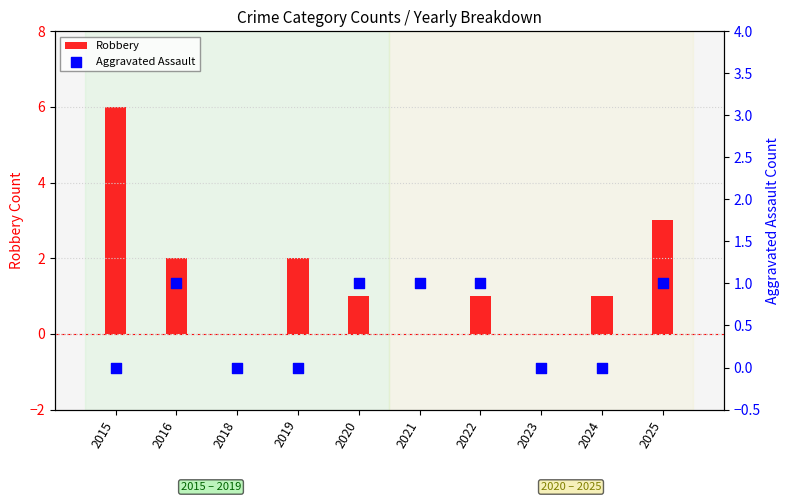

Which series has the widest spread of Y values?

Robbery